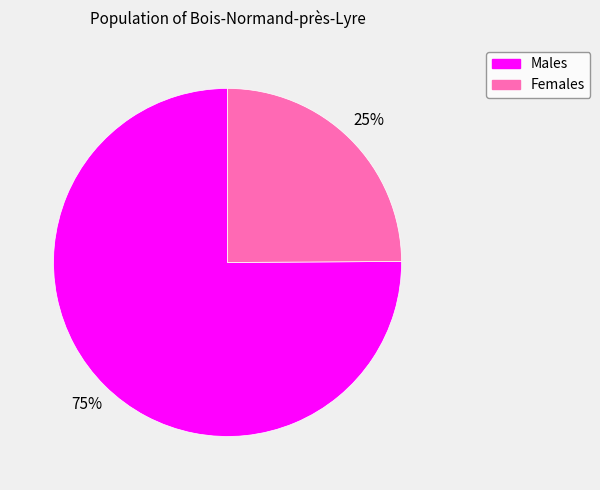

To the nearest percent, what is the average slice percentage?

50%